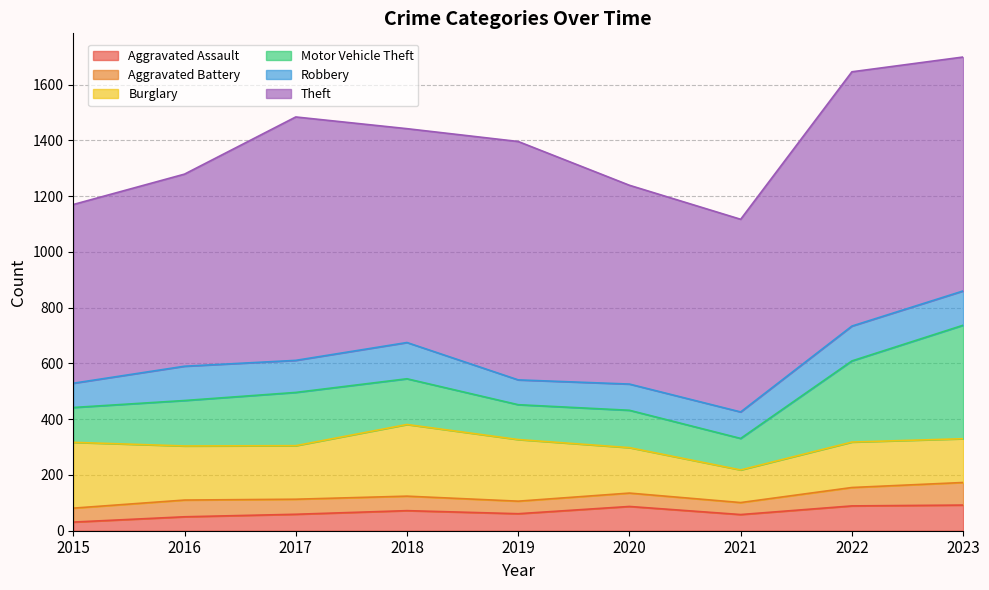

The Motor Vehicle Theft series shows 164 at 2018. True or false?

True